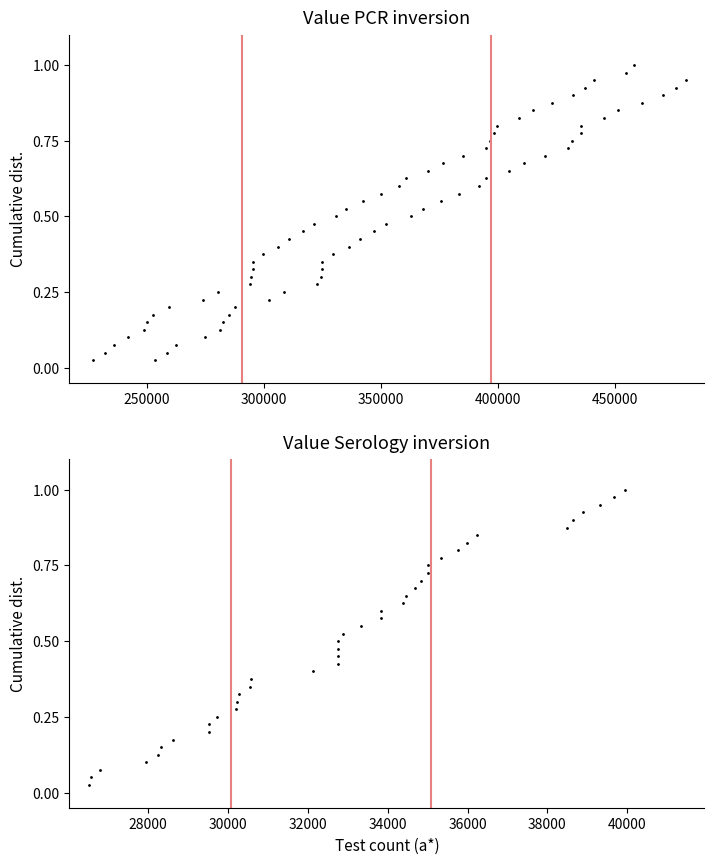

Which series has the largest total across all categories?

Value PCR